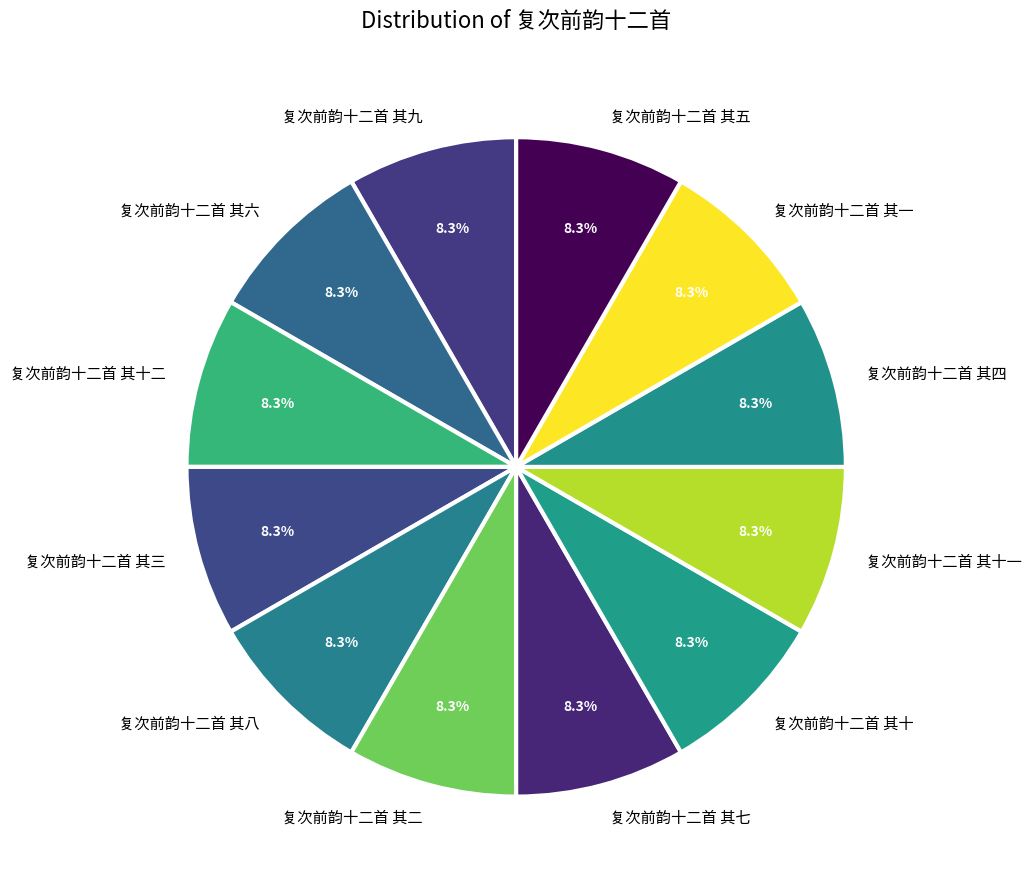

True or false: 复次前韵十二首 其五 accounts for 8% of the total.

True